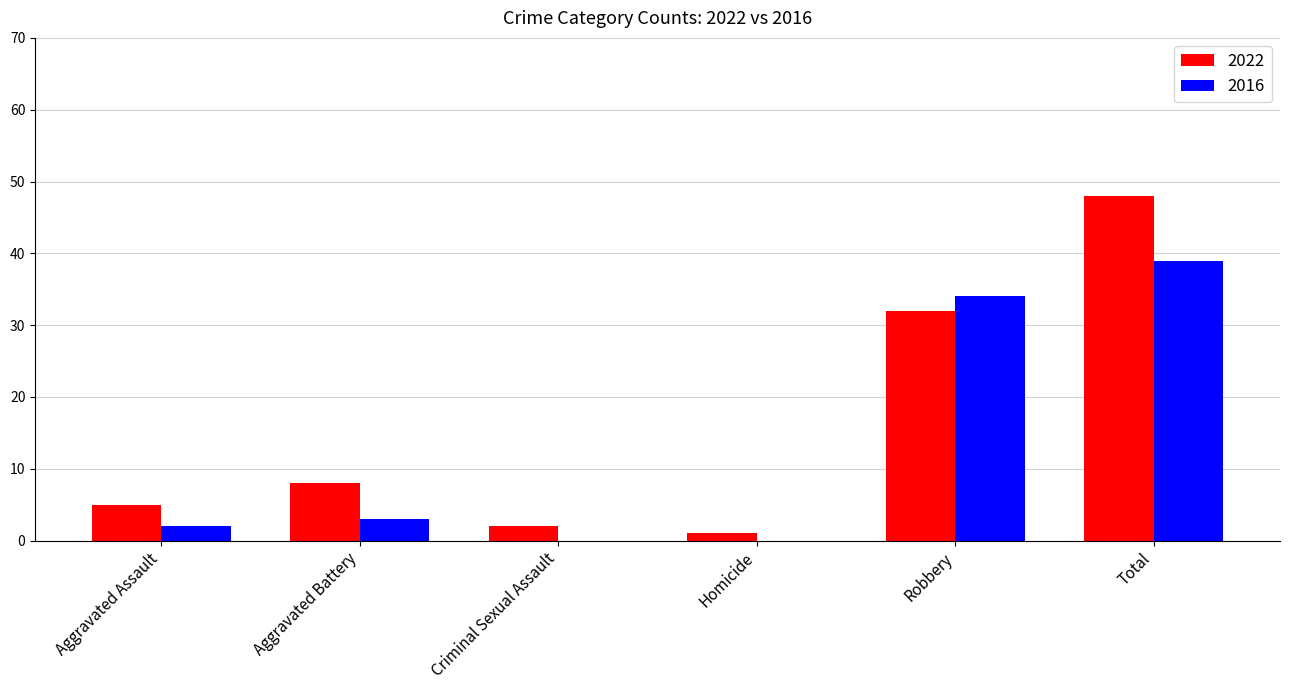

What is the highest value of the 2016 series?

39